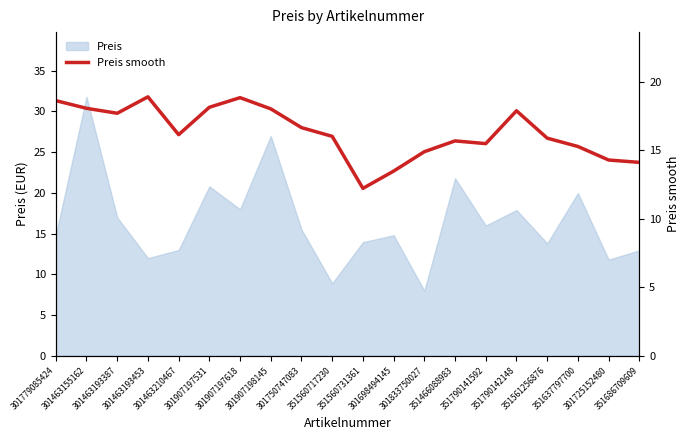

Does the chart display data point markers on the line(s)?

No